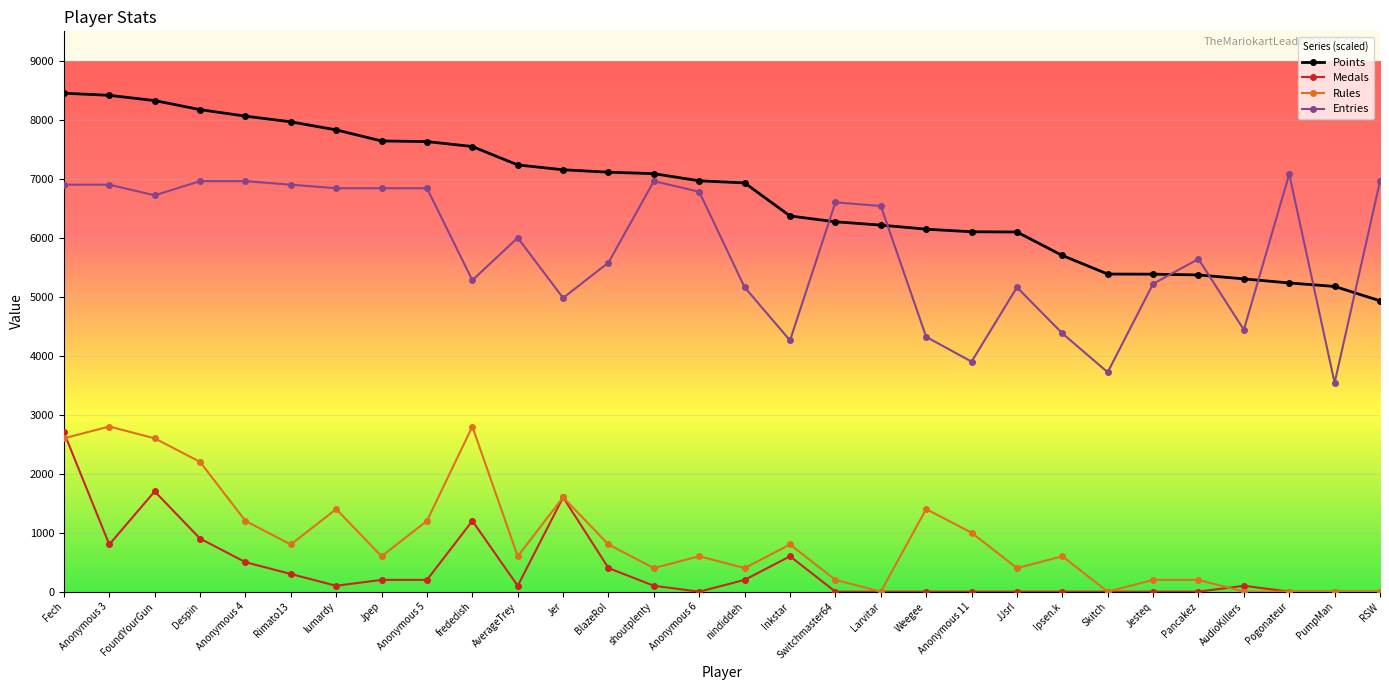

How many lines are shown in the chart?

4